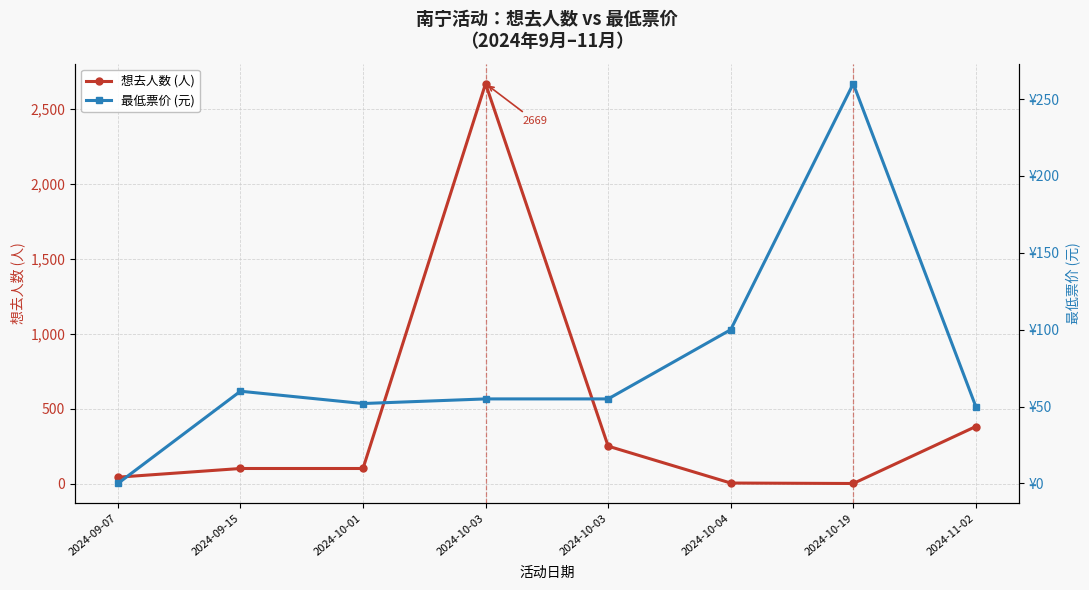

What is the spread (max minus min) of values at 2024-09-07?

45